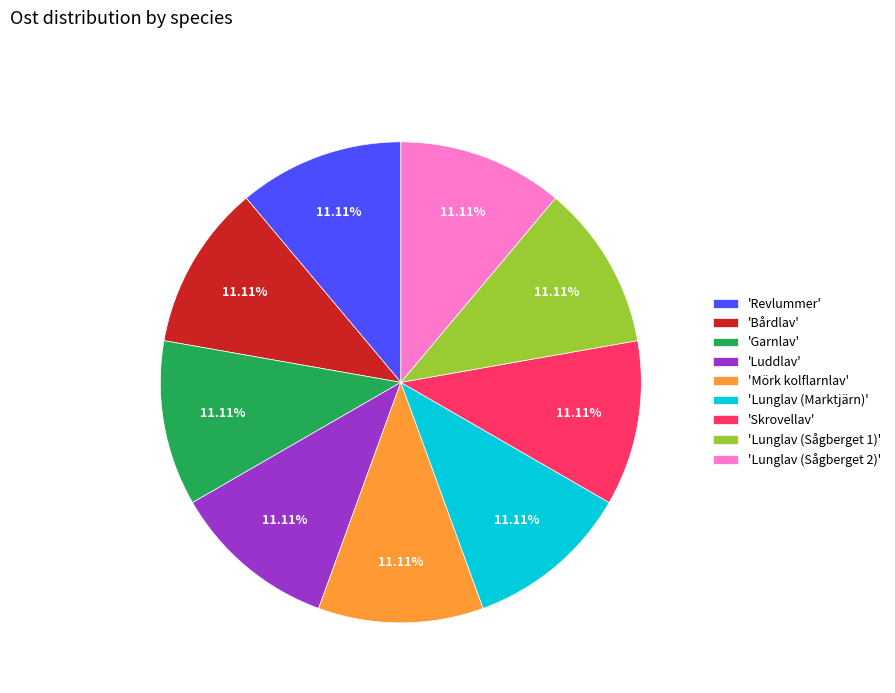

Does 'Skrovellav' represent more than half of the total?

No